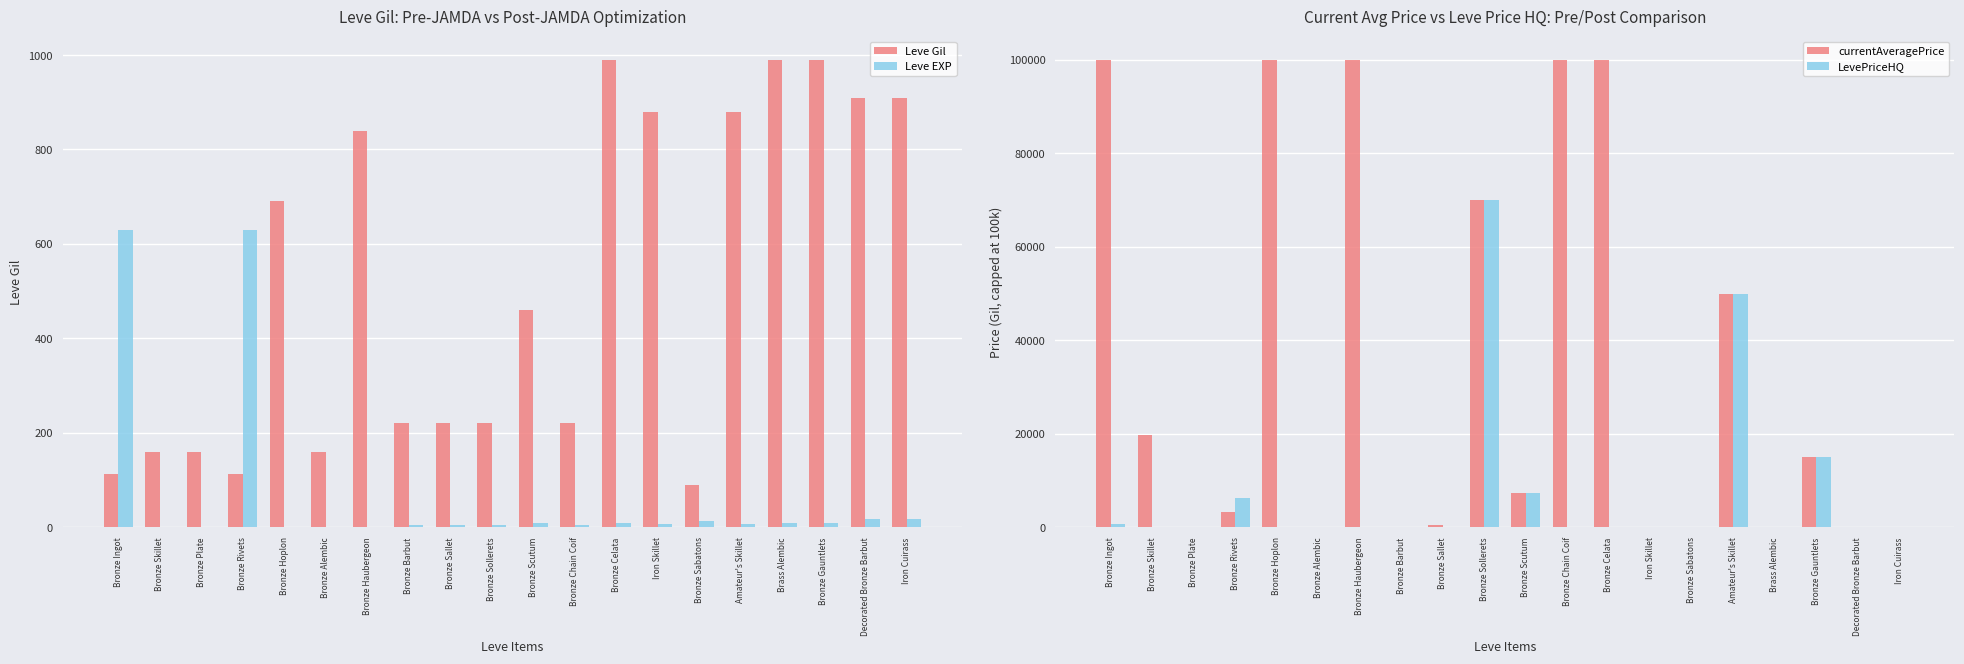

What are all the series names shown in the legend?

Leve Gil, Leve EXP, currentAveragePrice, LevePriceHQ